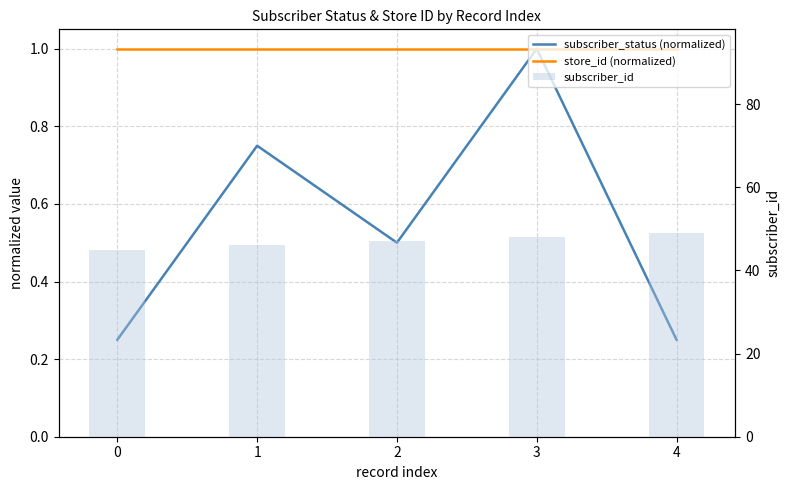

What is the difference between the highest and lowest values at 2?

46.5